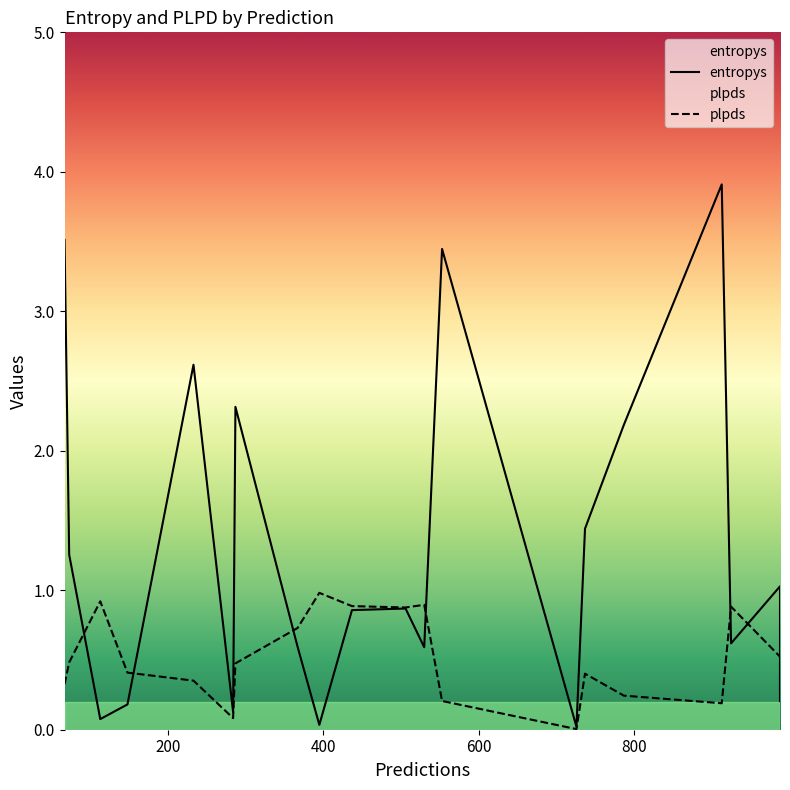

What is the difference between the plpds values at 737 and 553?

0.2